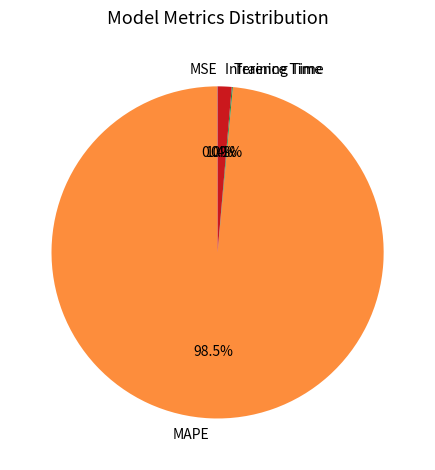

Which slice is the largest?

MAPE